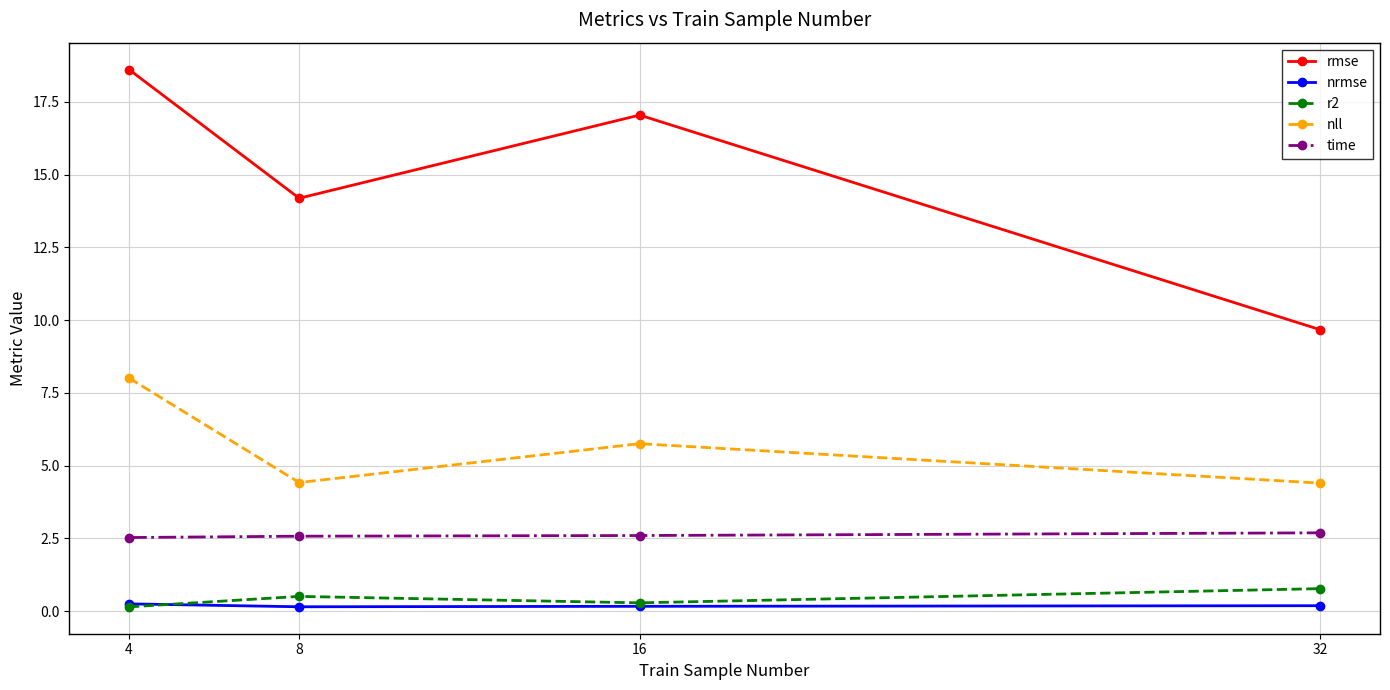

Which series changed the most between 4 and 16?

nll